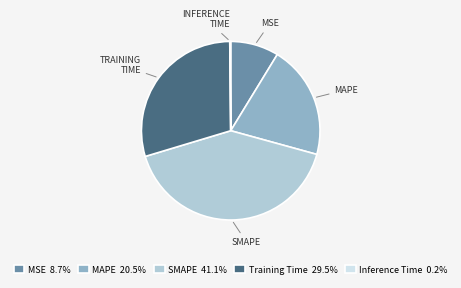

Approximately how many times larger is the value at MSE 8.7% compared to MAPE 20.5%?

0.4